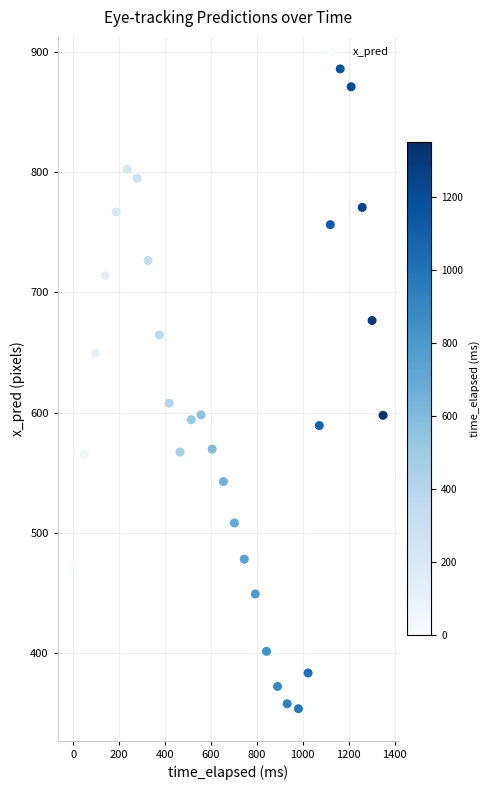

What Y value in the scatter plot is closest to 619?

607.9